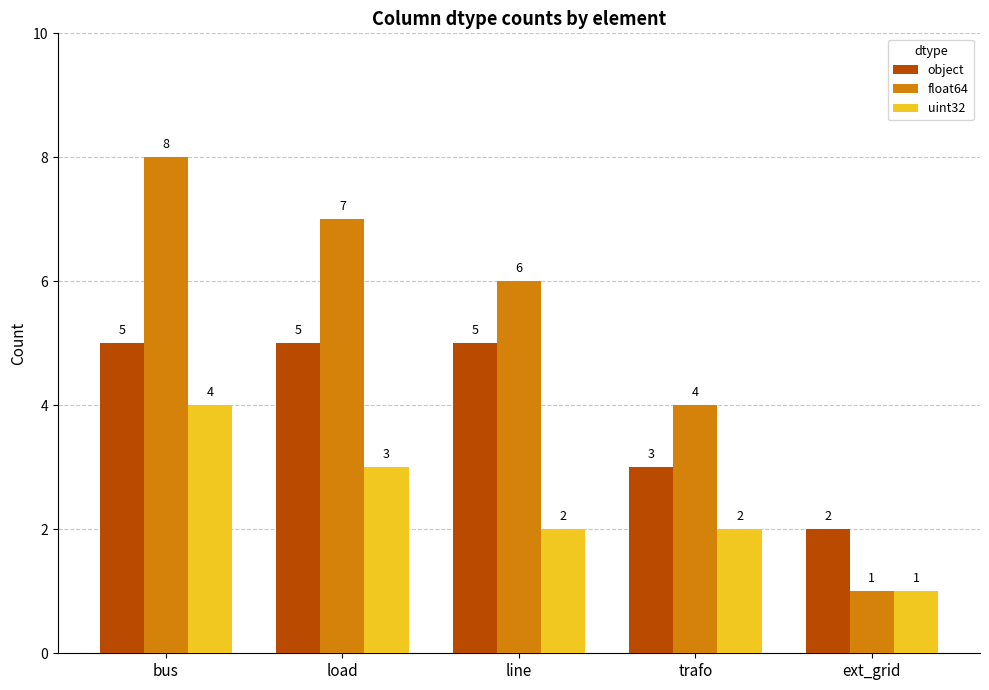

What is the minimum value shown in the chart?

1